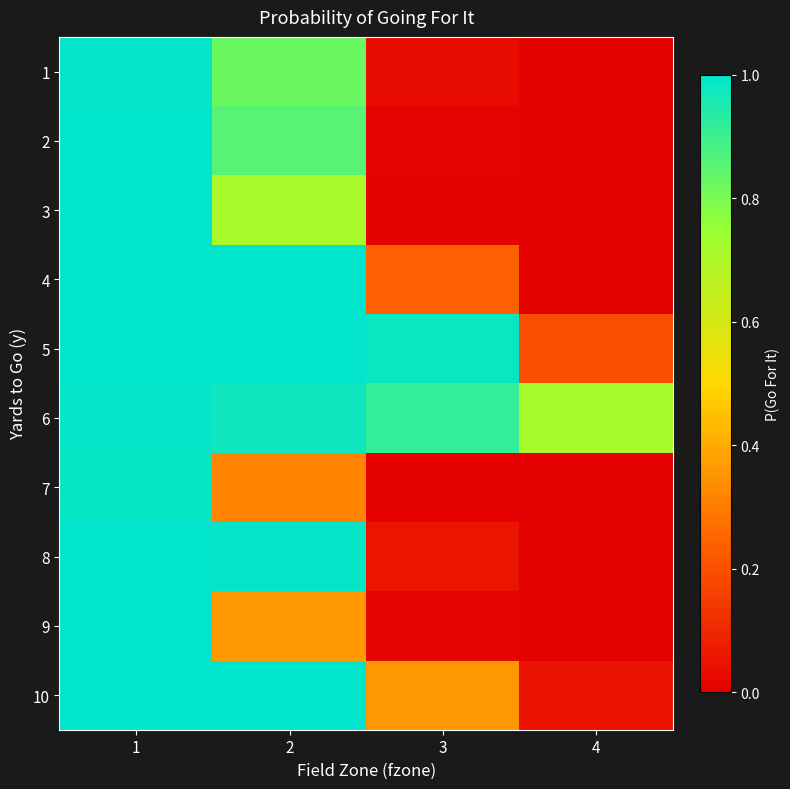

At how many categories does at least one series exceed 0?

4